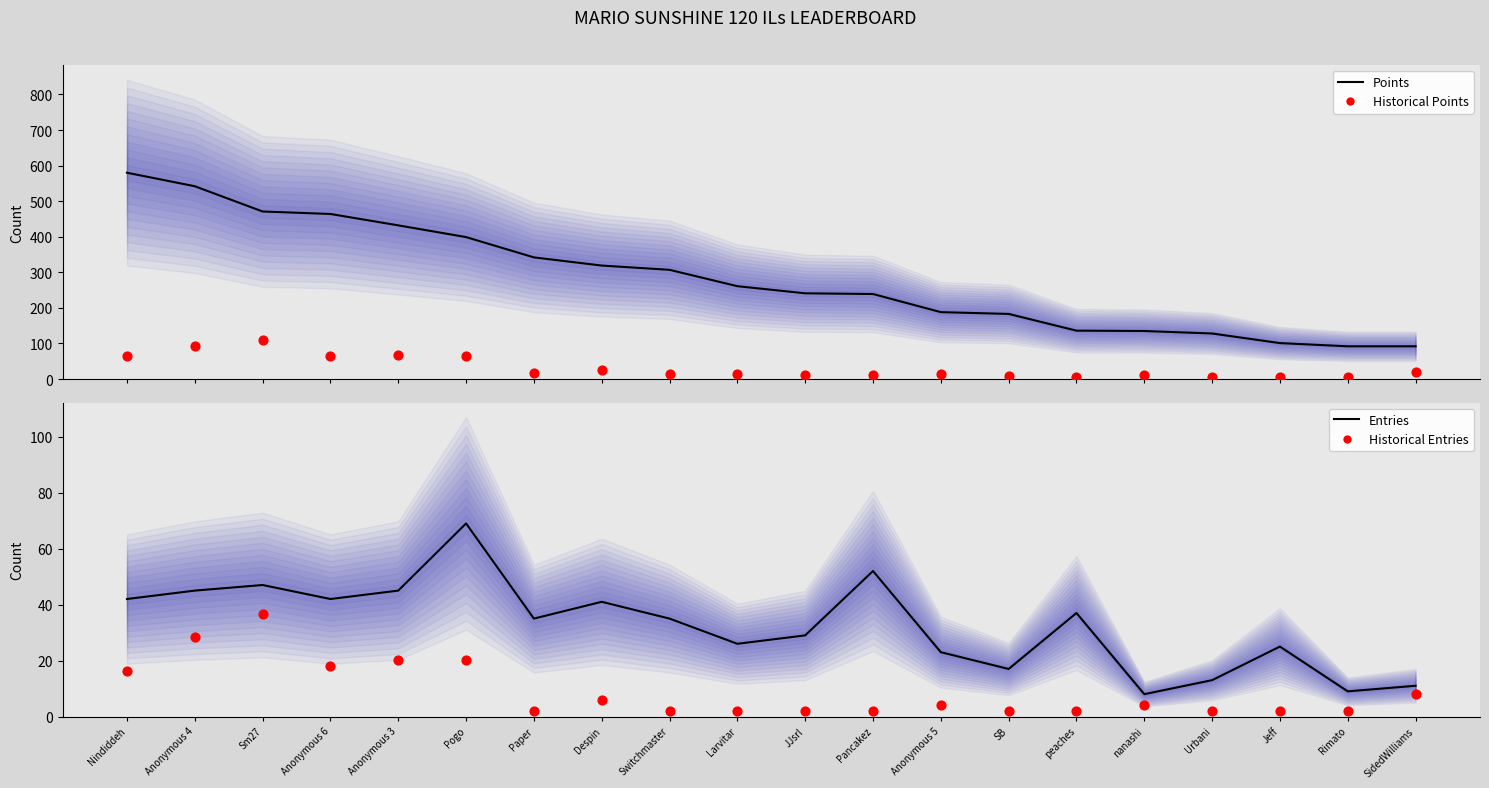

At how many categories does at least one series exceed 31?

20